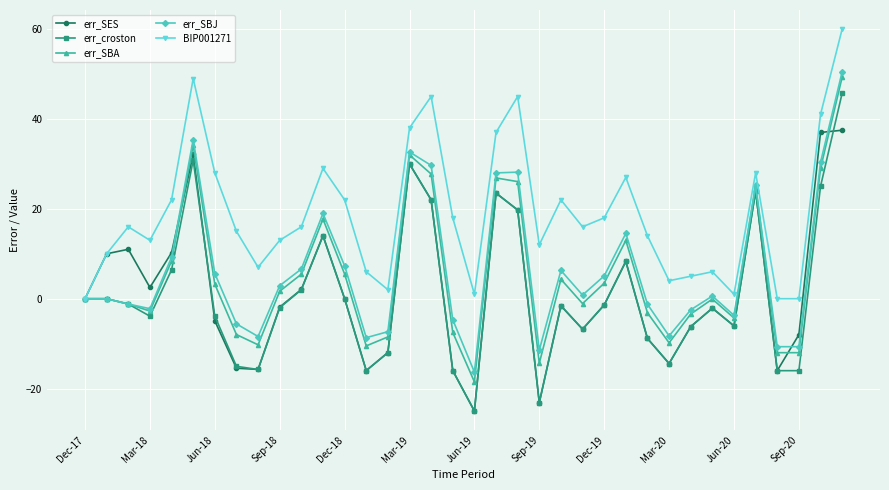

How many lines are shown in the chart?

5